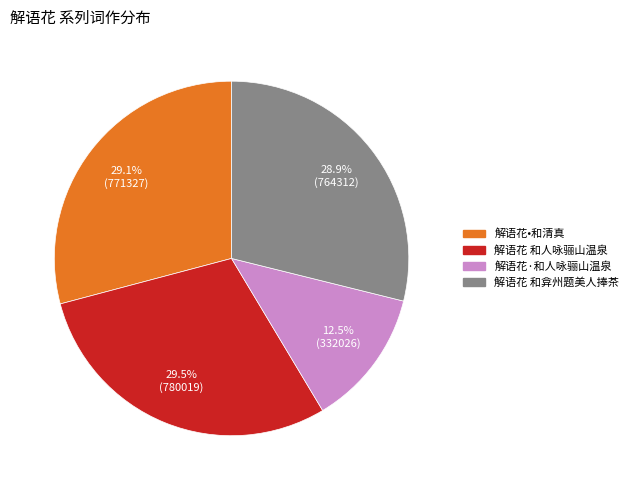

Which slice is the smallest?

解语花·和人咏骊山温泉